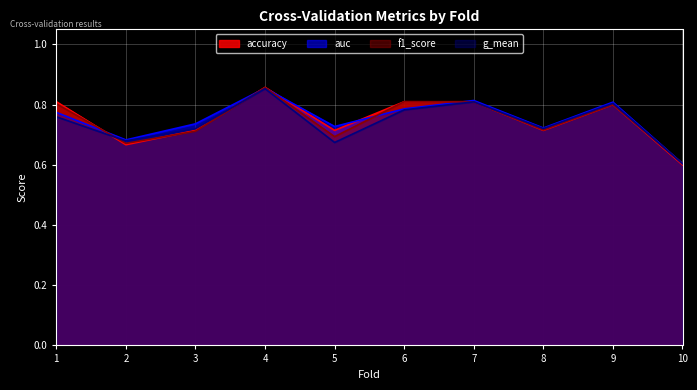

Rank the categories by auc value from lowest to highest.

10, 2, 8, 5, 3, 1, 6, 9, 7, 4